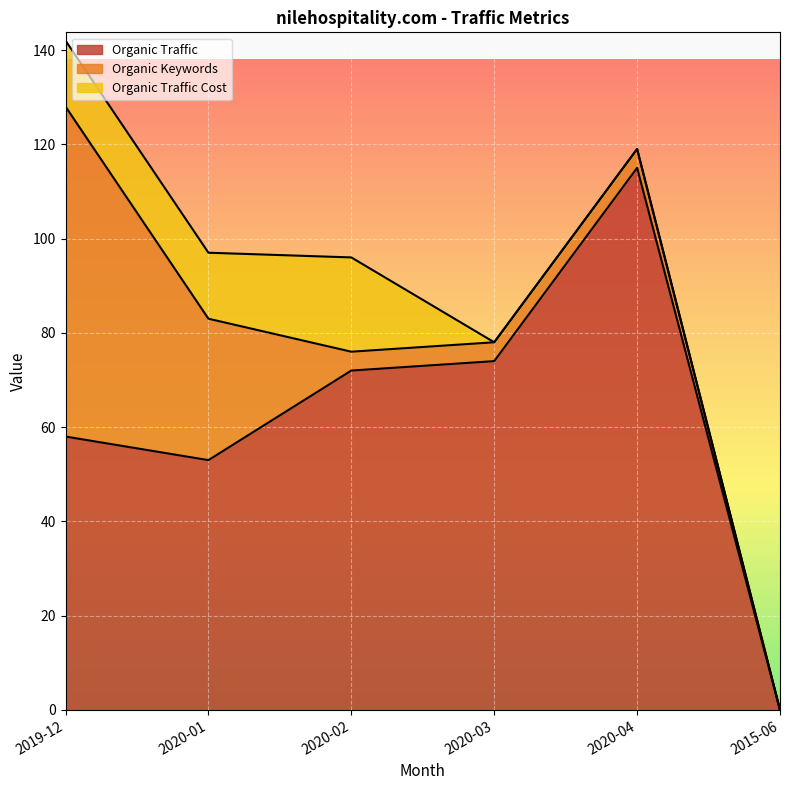

How many values in Organic Traffic Cost are above zero?

3